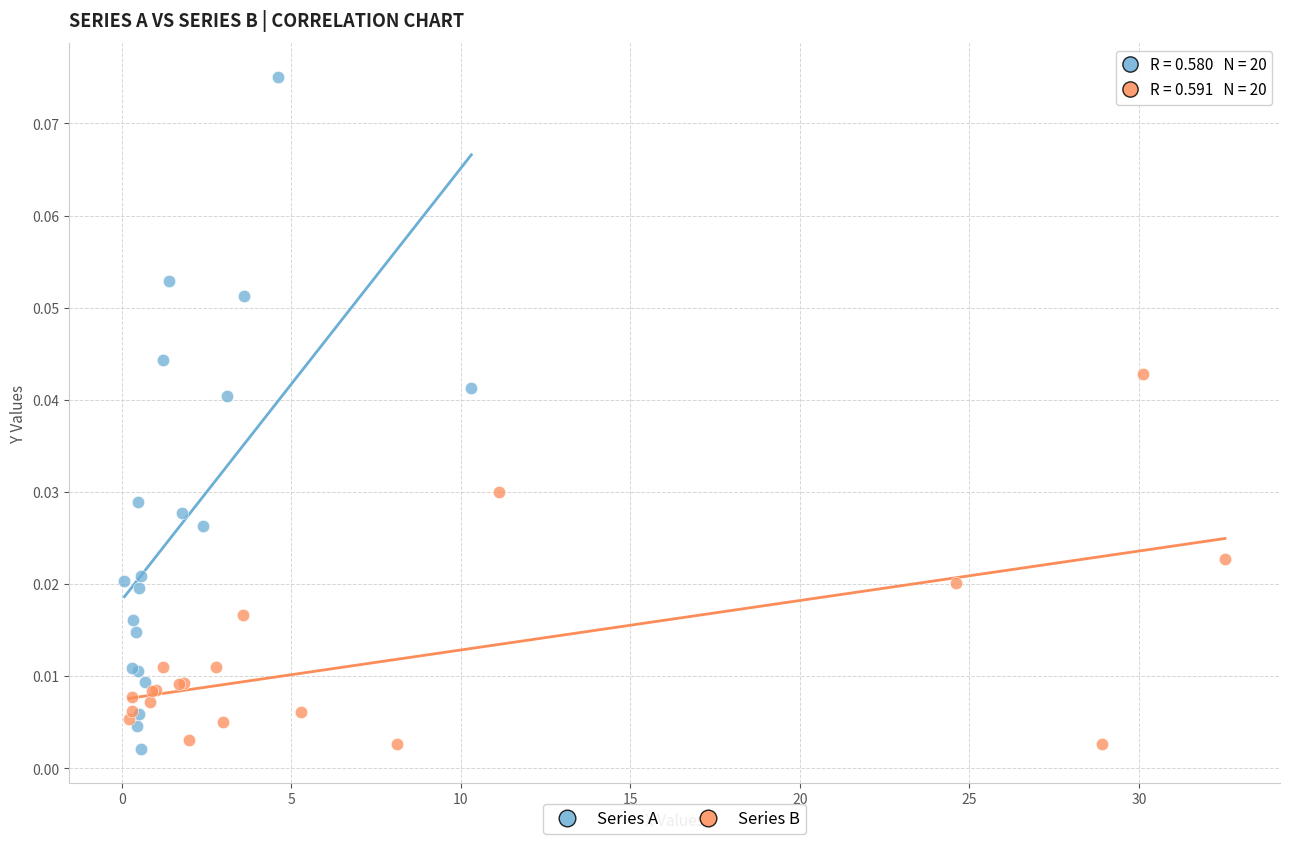

Which series has the widest spread of Y values?

Series A